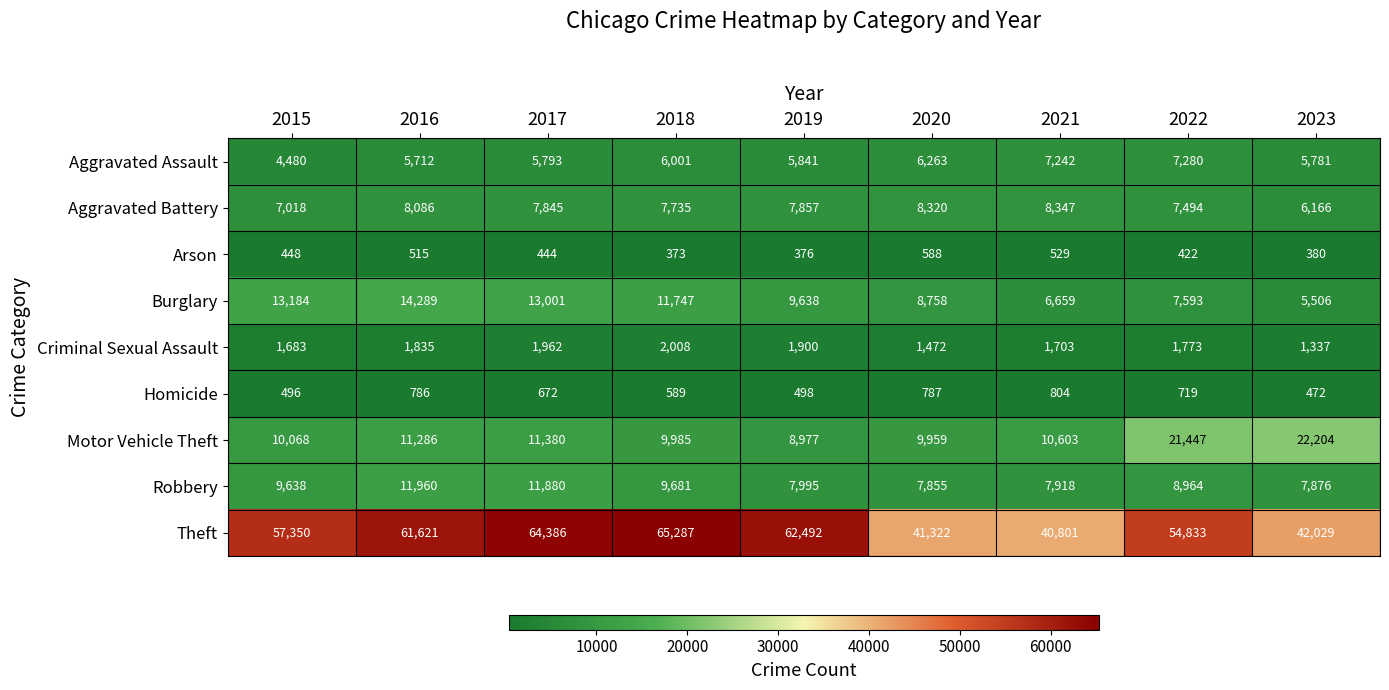

At which label does Motor Vehicle Theft reach its minimum?

2019